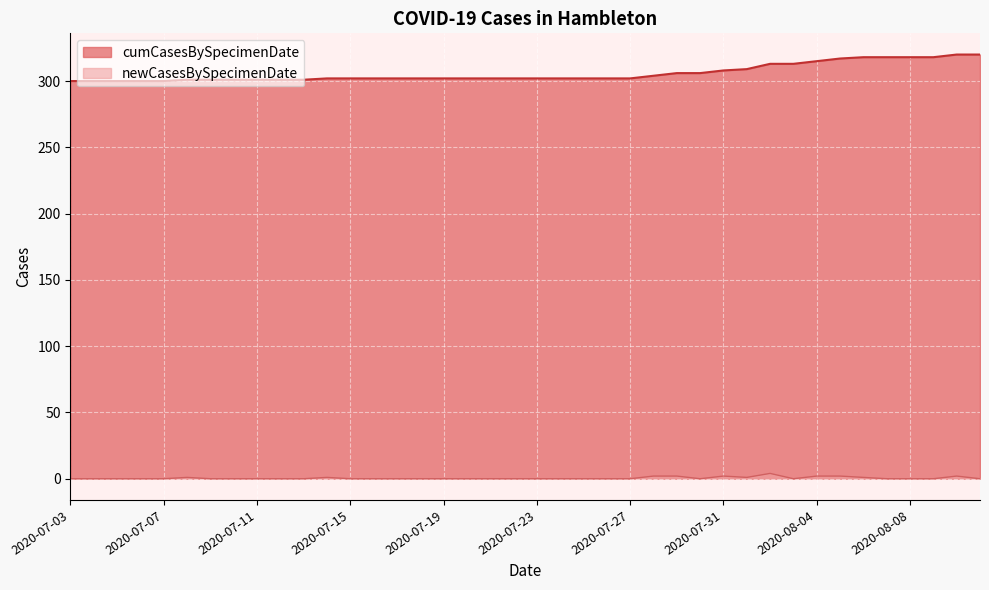

At which category does the chart reach its minimum across all series?

2020-08-11